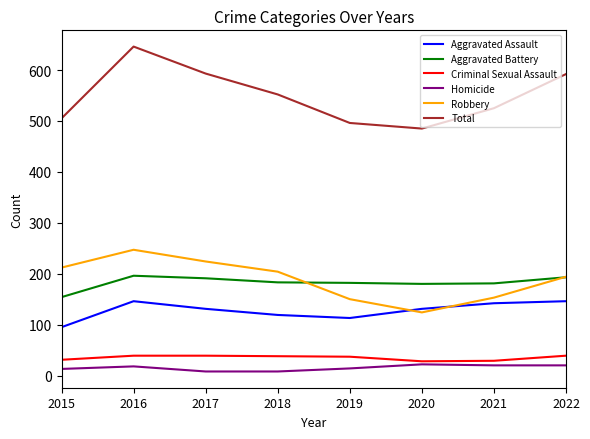

What is the difference between the second highest and minimum values in the Total series?

108